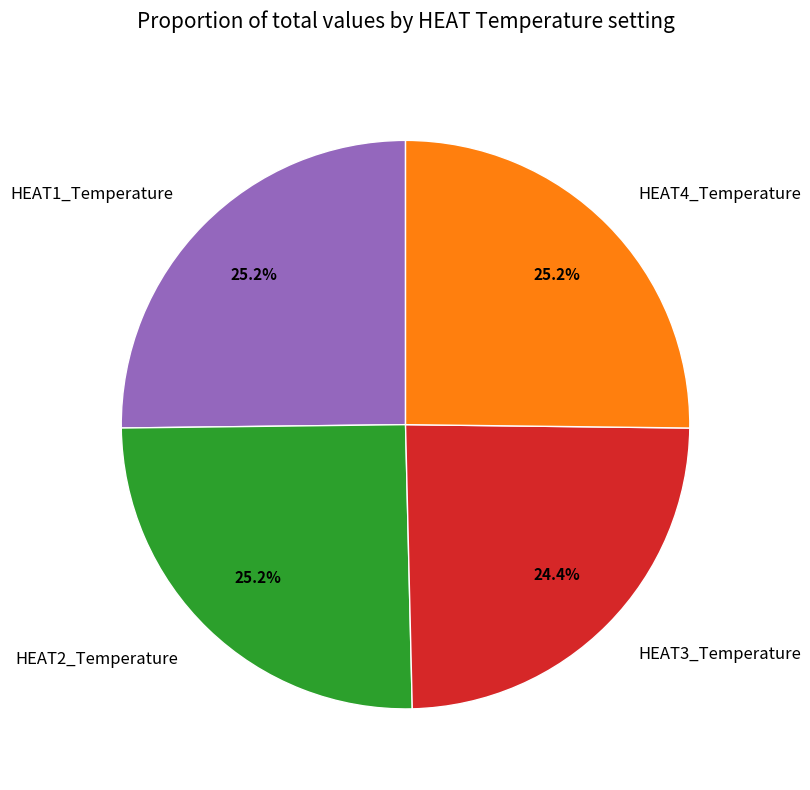

What is the ratio of the value at HEAT4_Temperature to the value at HEAT2_Temperature?

1.0